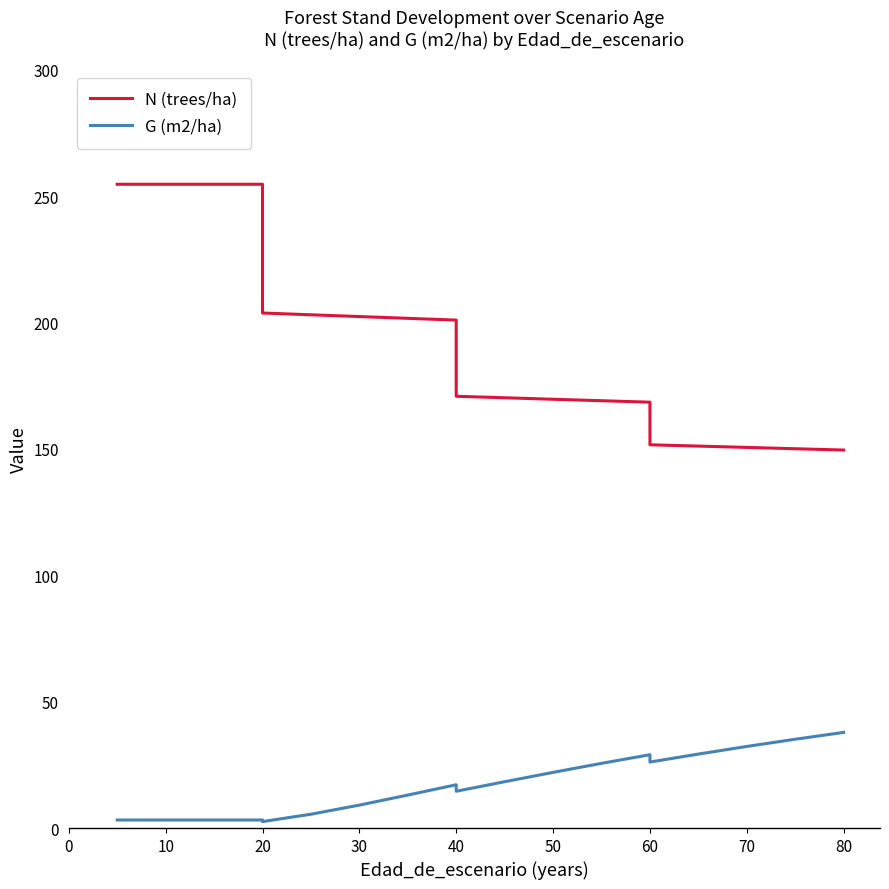

Reading left to right, what are all the values shown in this chart?

N (trees/ha): 254.7	254.7	254.7	254.7	203.7	203.0	202.3	201.6	200.9	170.8	170.2	169.6	169.0	168.4	151.6	151.1	150.6	150.0	149.5
G (m2/ha): 3.2	3.2	3.2	3.2	2.5	5.5	9.1	13.0	17.1	14.6	18.3	22.0	25.6	29.0	26.1	29.3	32.3	35.1	37.8